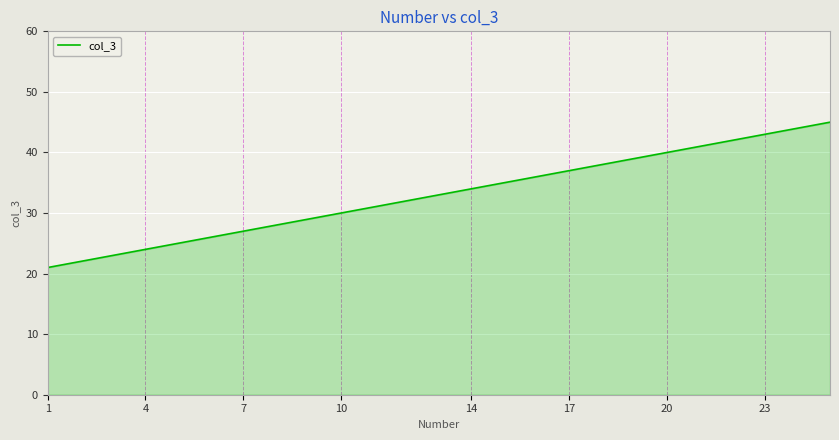

What is the maximum value shown in the chart?

45